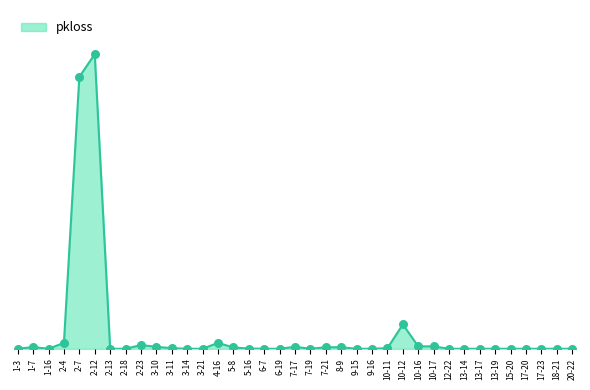

Which has a higher value, 2-18 or 10-16?

10-16